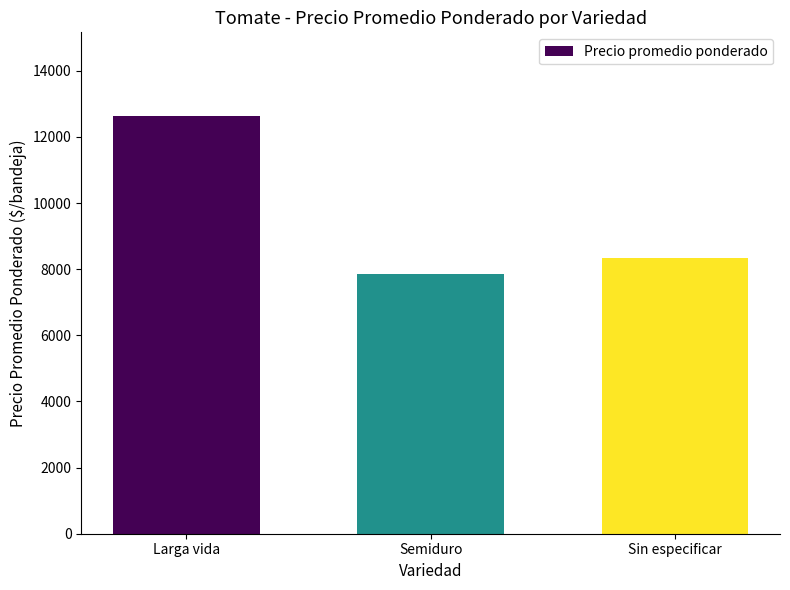

At which category does the chart reach its peak across all series?

Larga vida